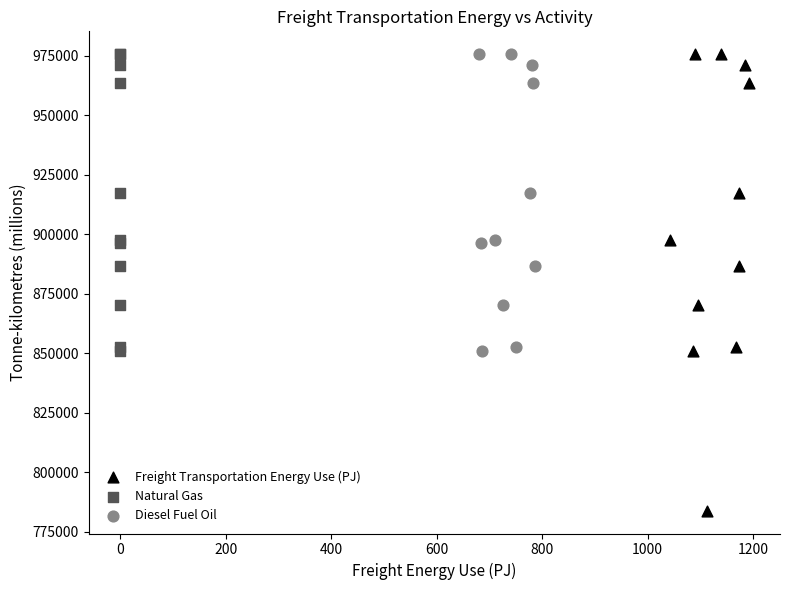

Which series contains the lowest Y value?

Freight Transportation Energy Use (PJ)